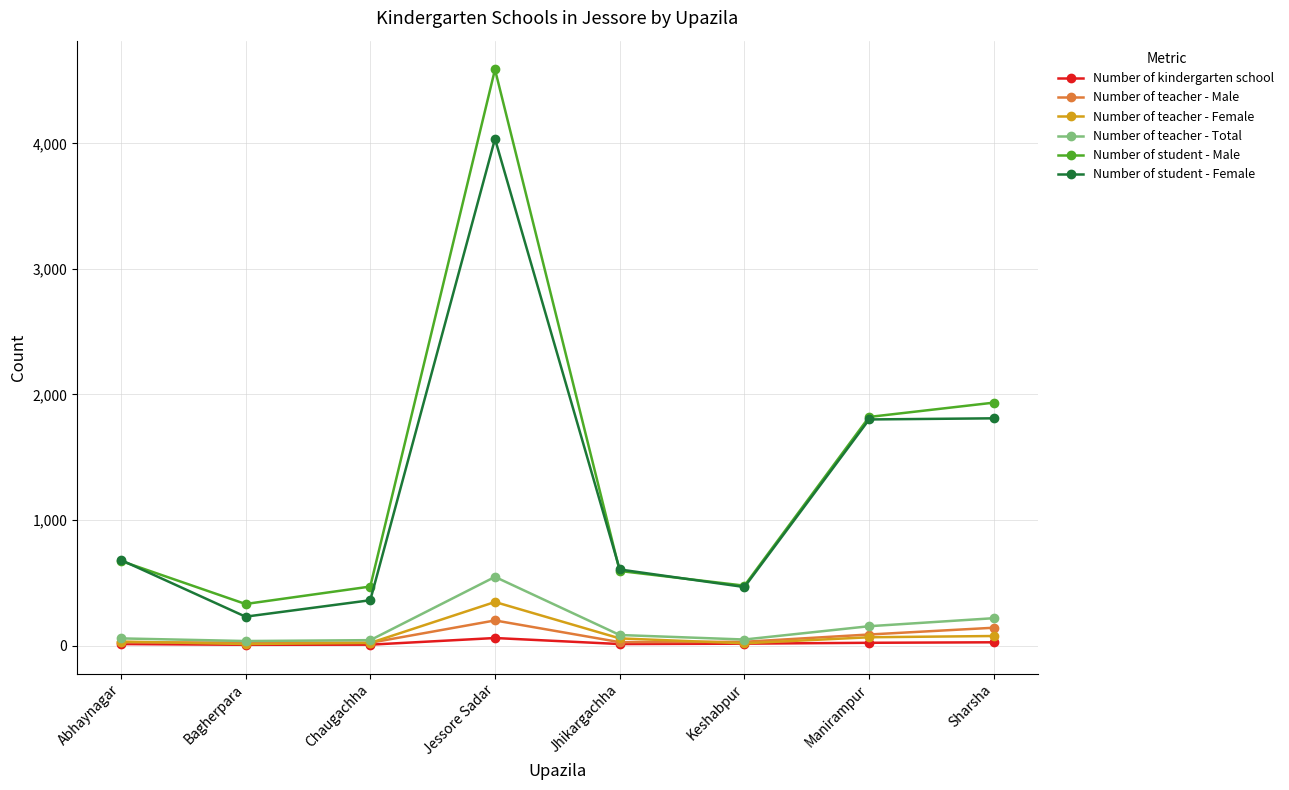

Is it true that Number of teacher - Total equals 154 at Manirampur?

True